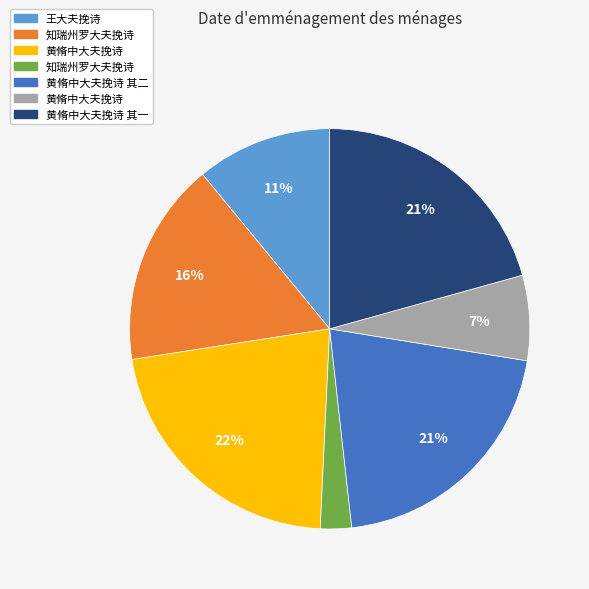

To the nearest percent, what is the average slice percentage?

14%